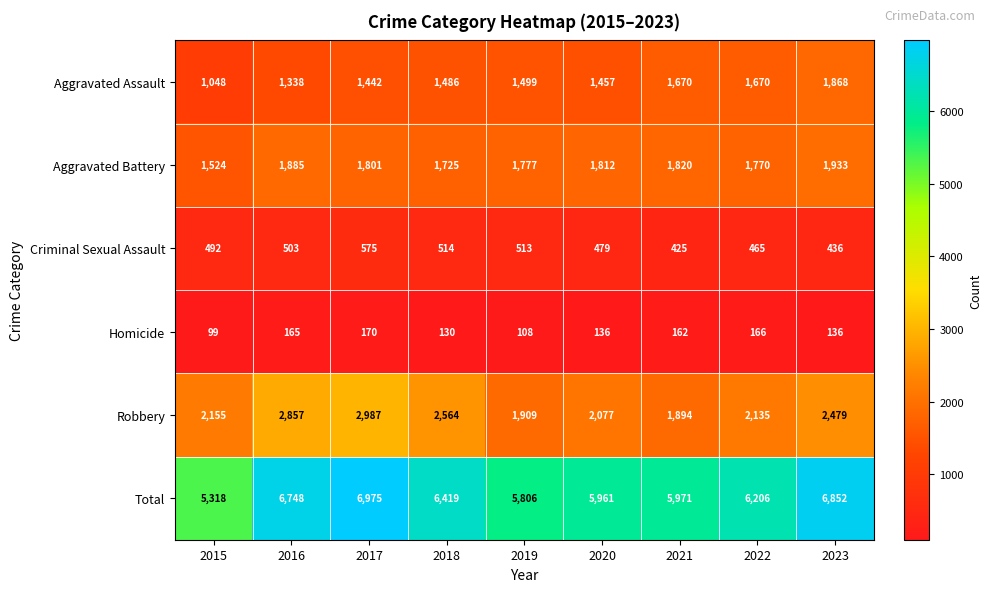

True or false: Total has a value of 6975 at 2017.

True